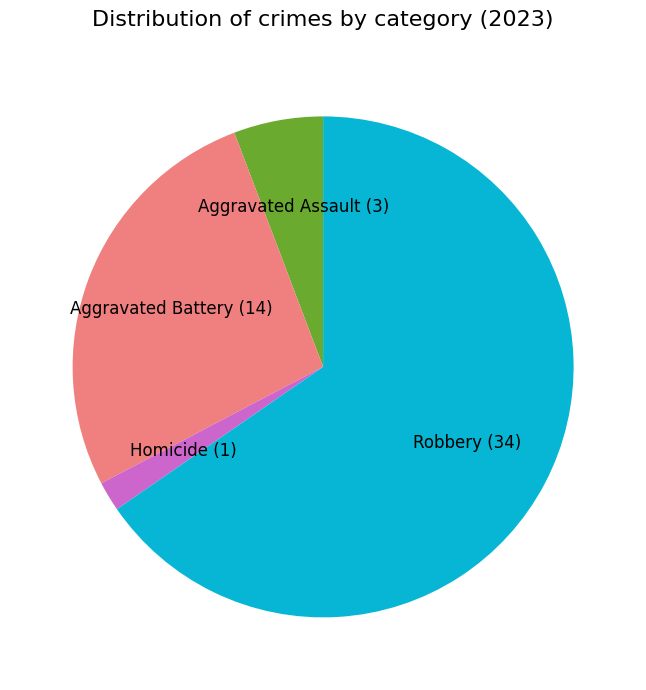

How many segments does this pie chart have?

4